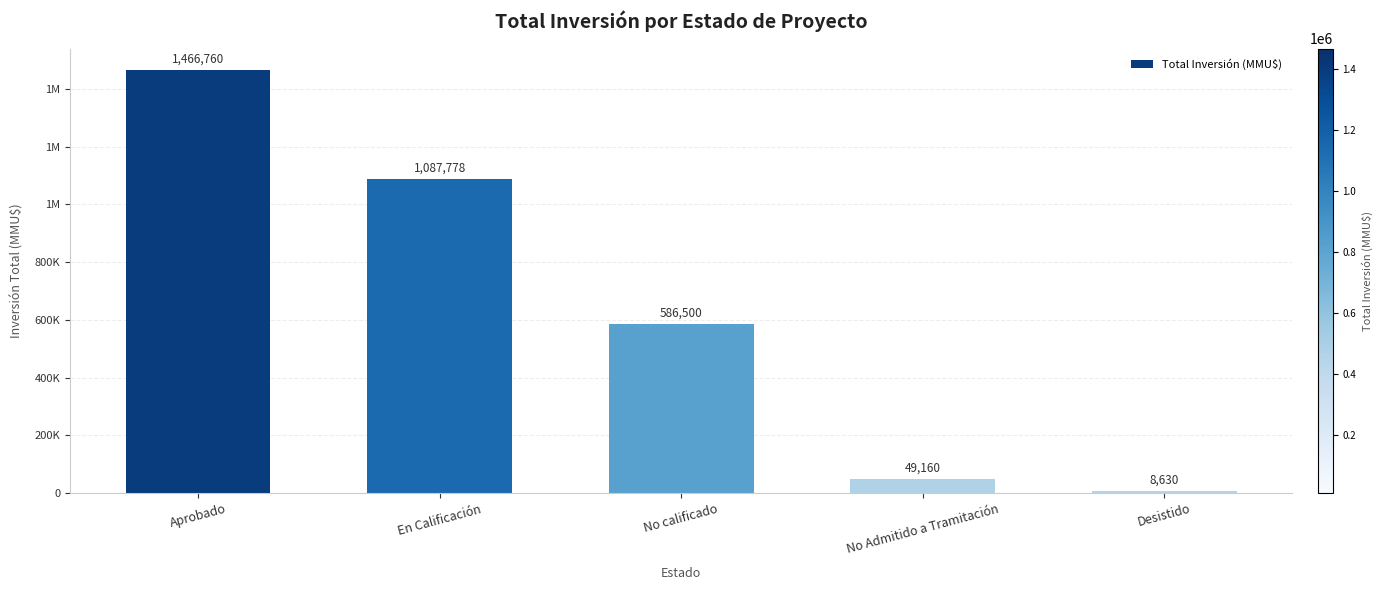

Where does the data first go above 586500?

Aprobado